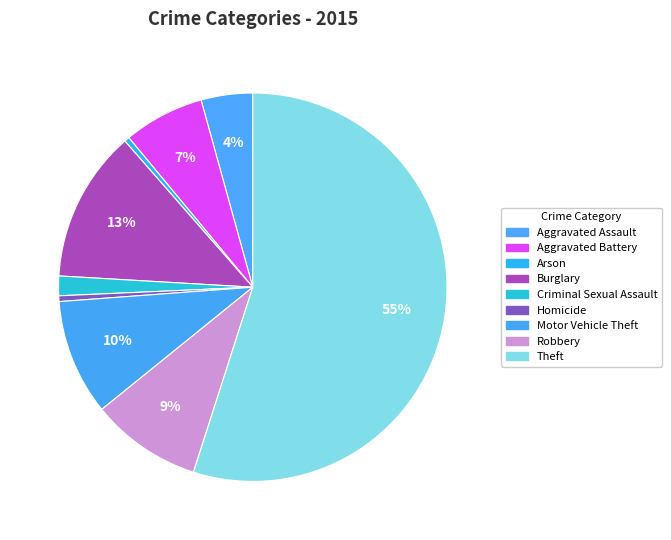

How many slices are in this pie chart?

9